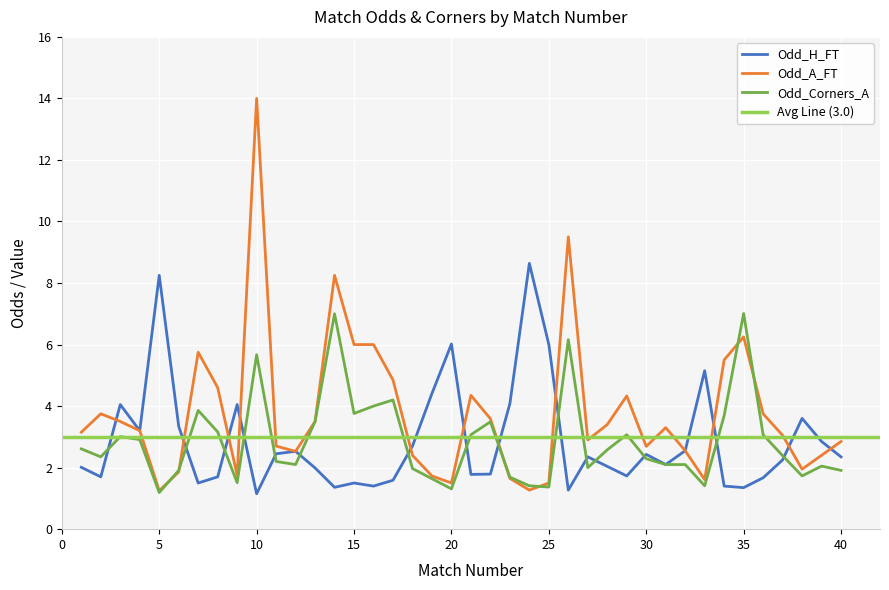

True or false: Odd_H_FT has a value of 3.3 at 28.

False